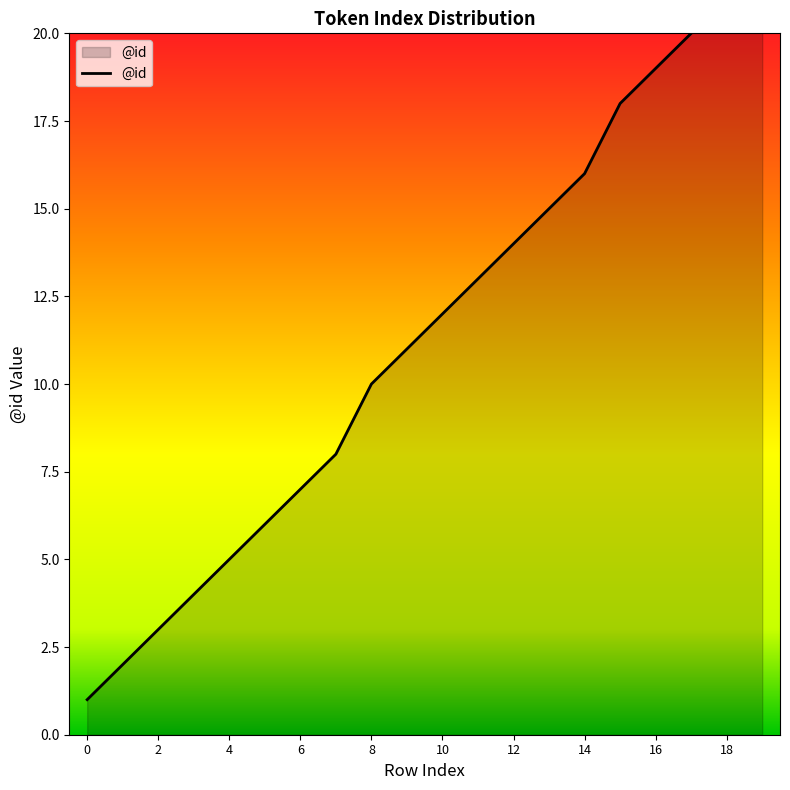

What is the change in value from 0 to 2?

+2